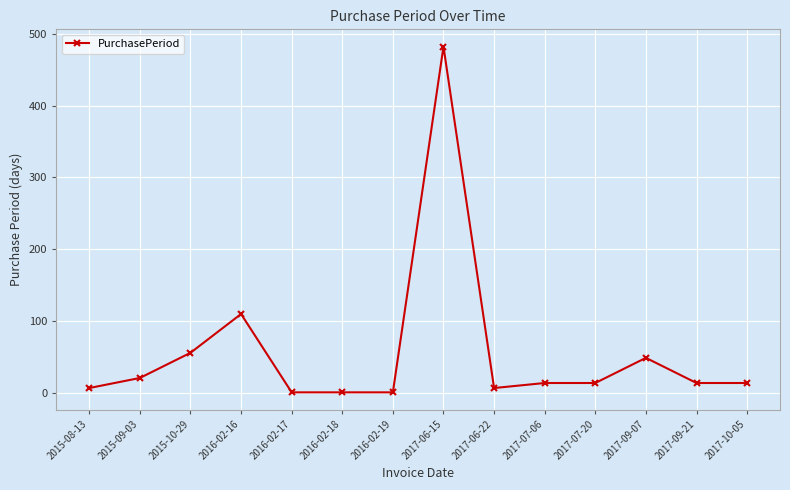

What is the difference between the maximum and minimum values?

481